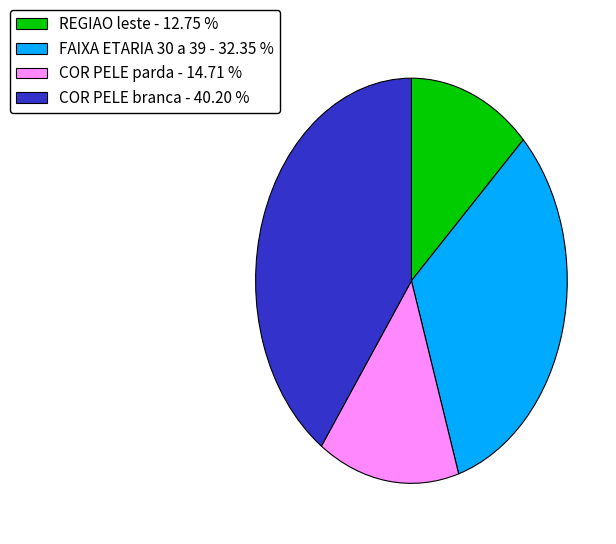

Between REGIAO leste - 12.75 % and COR PELE parda - 14.71 %, which is larger?

COR PELE parda - 14.71 %